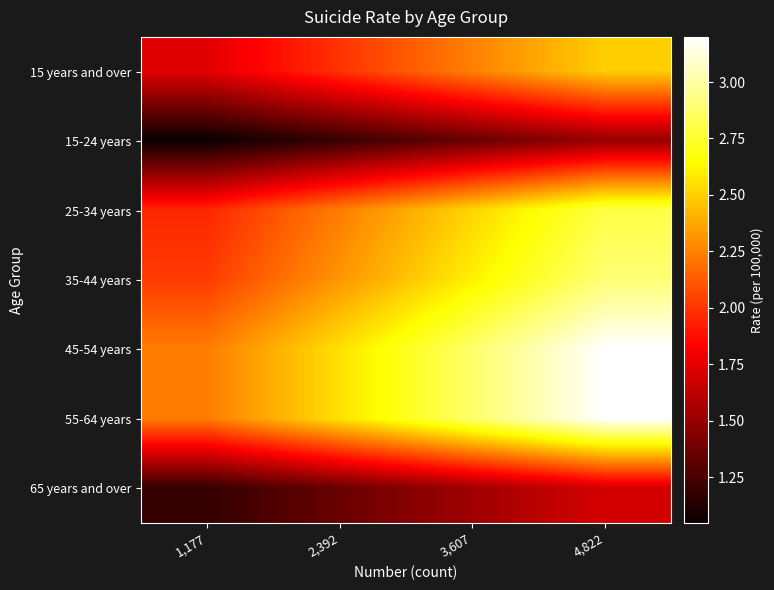

At which category does the chart reach its peak across all series?

4,822